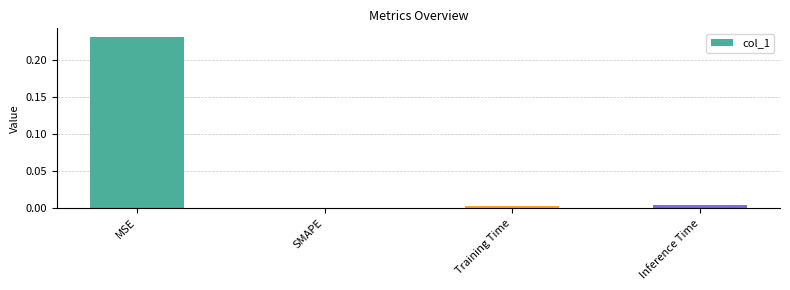

Is it true that the value at SMAPE is -0.1?

False